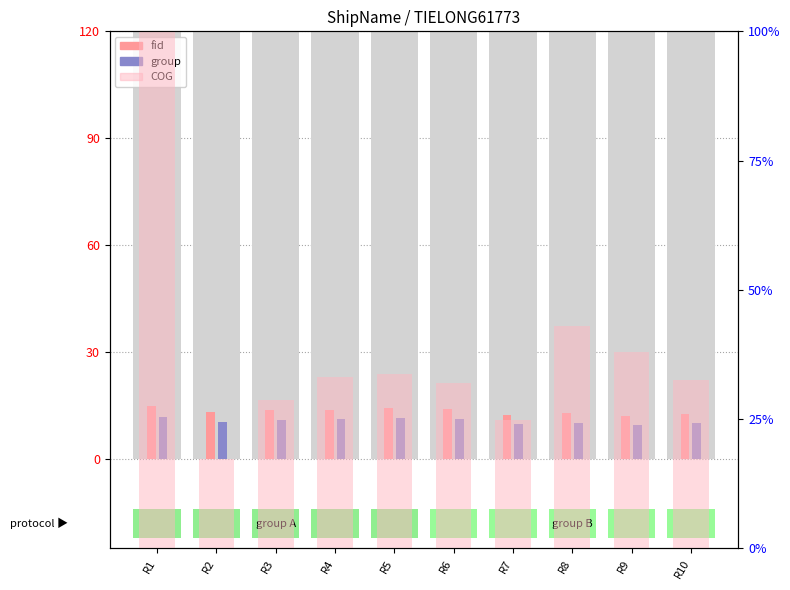

What is the sum of all COG values?

383.0